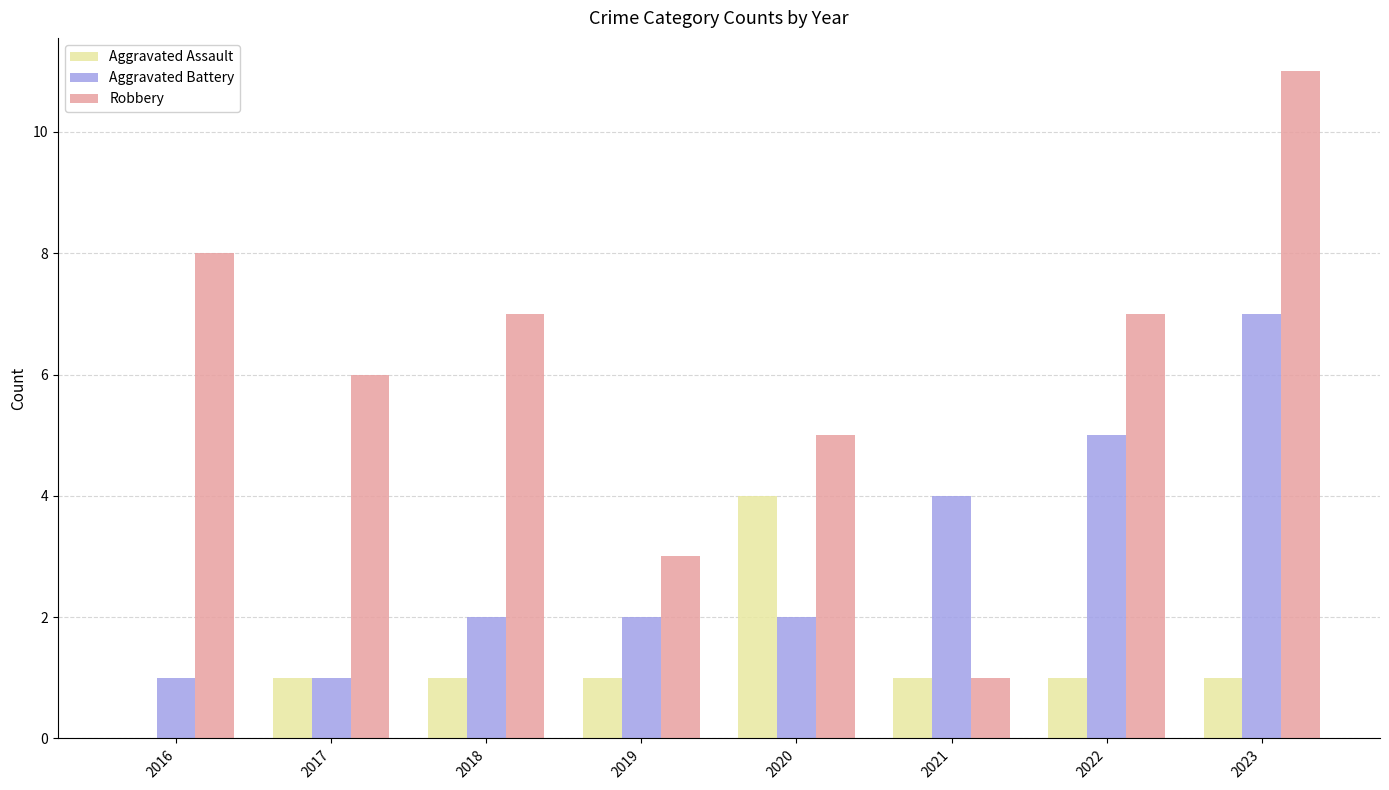

Read the Robbery value at 2016, to the nearest 10.

10